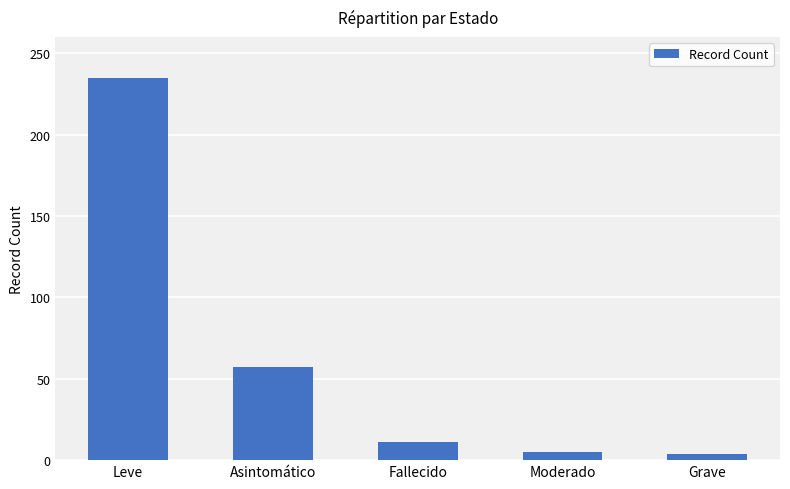

At which label does the data first exceed 11?

Leve